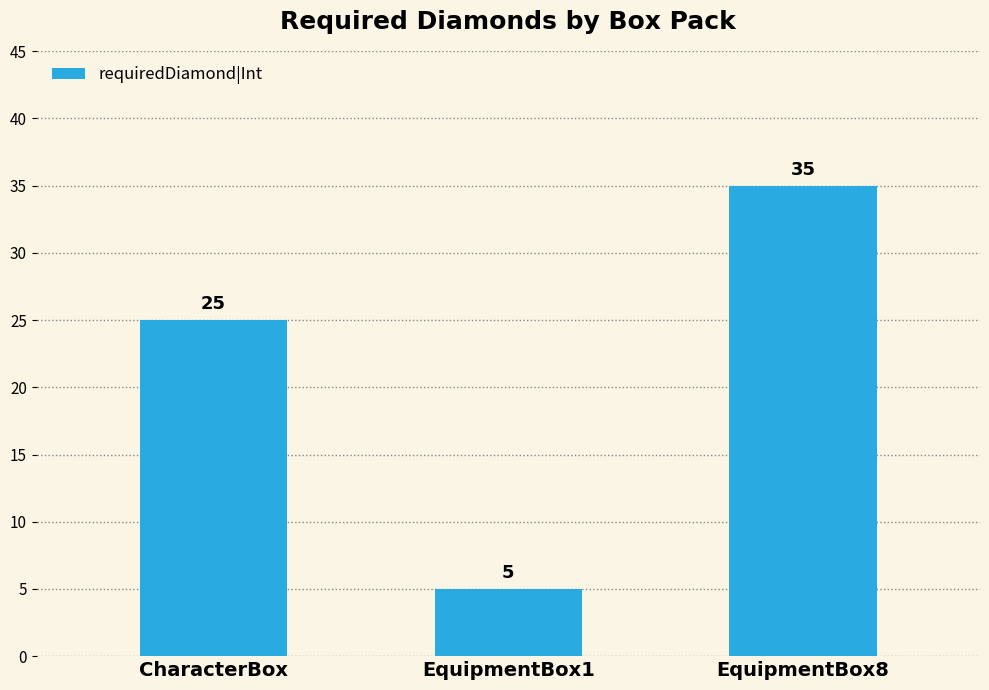

Rank the categories by value from lowest to highest.

EquipmentBox1, CharacterBox, EquipmentBox8